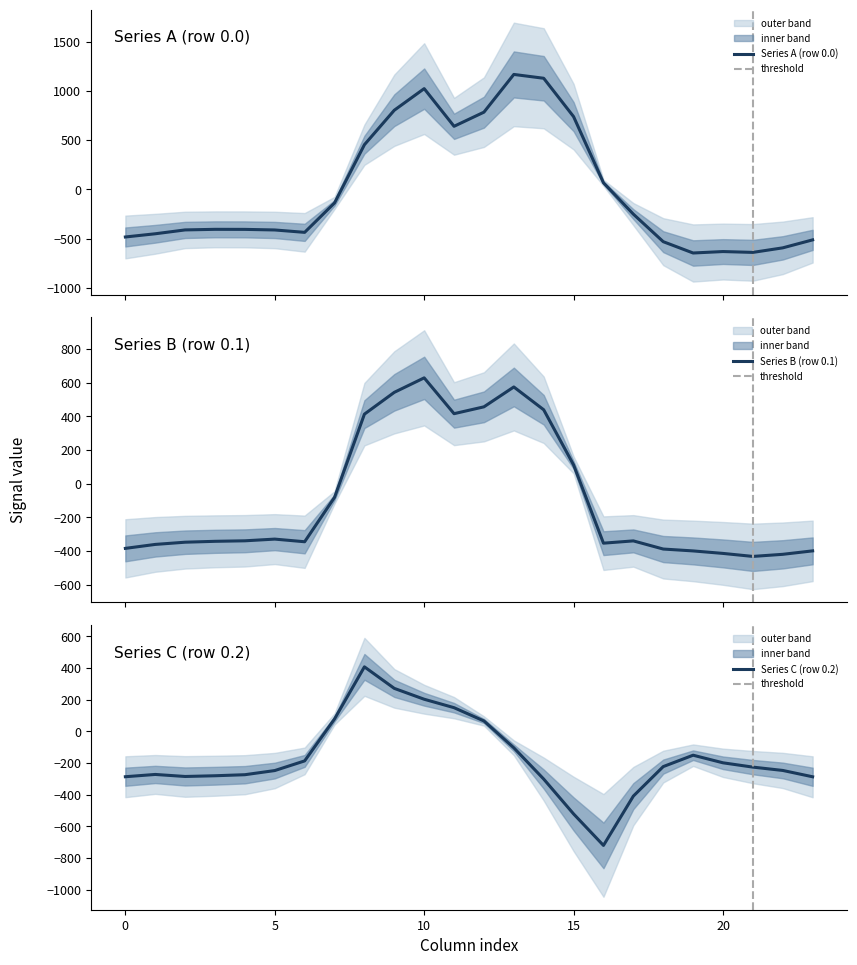

Rank the series by their maximum value, from lowest to highest.

row_0.2, row_0.1, row_0.0